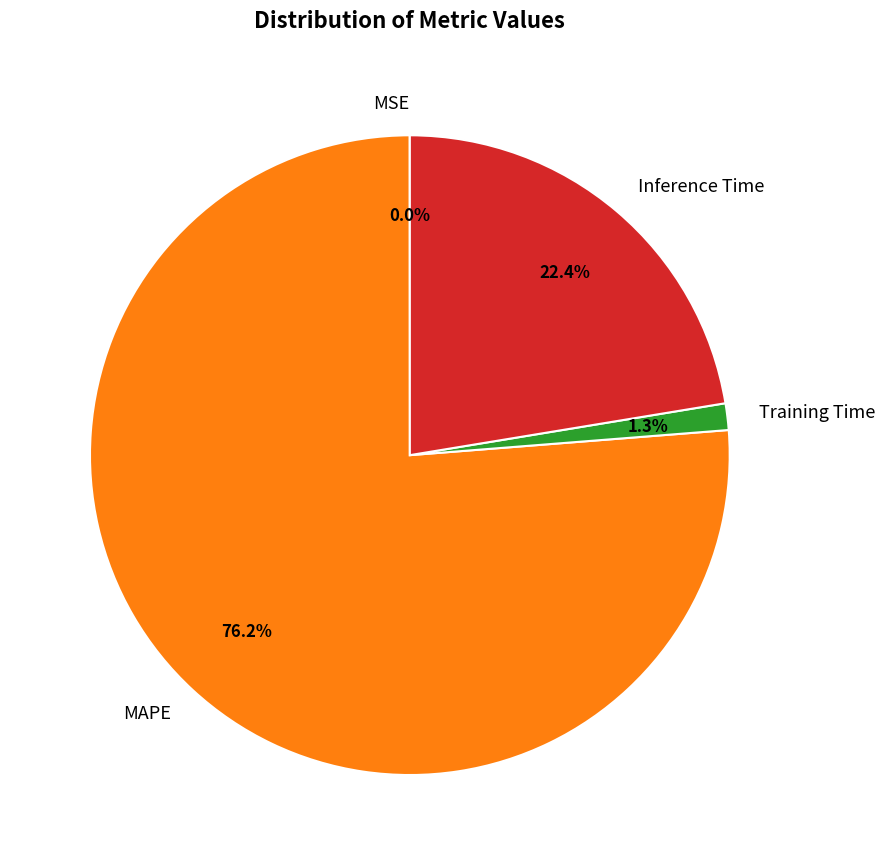

What is the largest slice in the pie chart?

MAPE